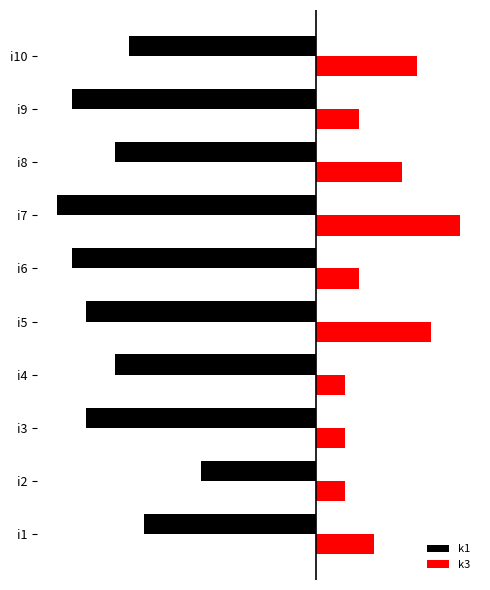

What are all the series names shown in the legend?

k1, k3